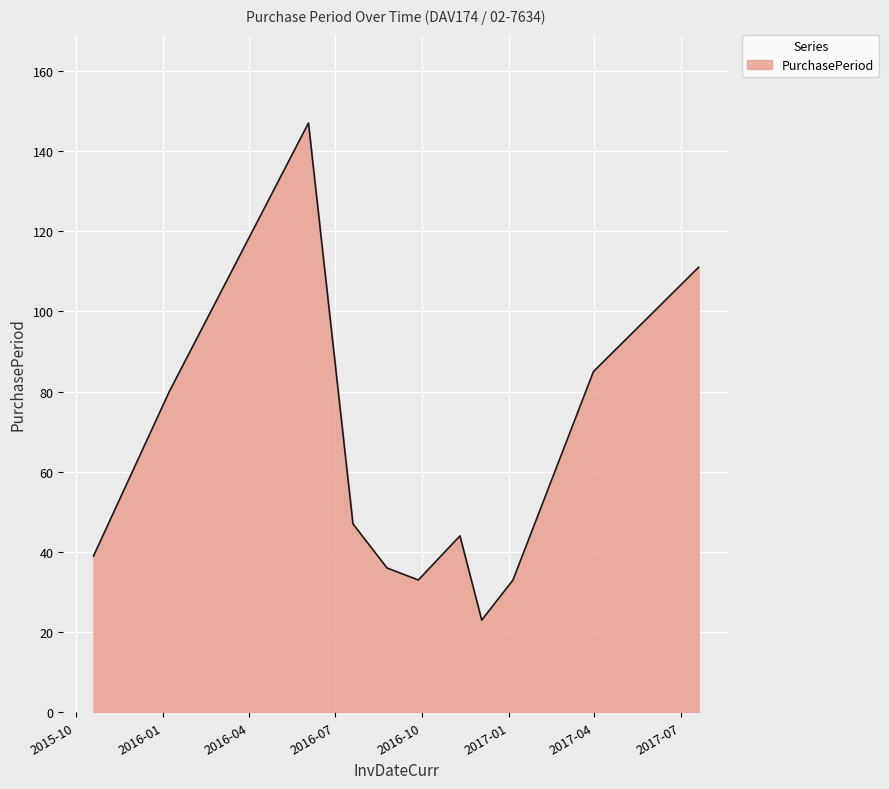

What is the difference between the maximum and minimum values?

124